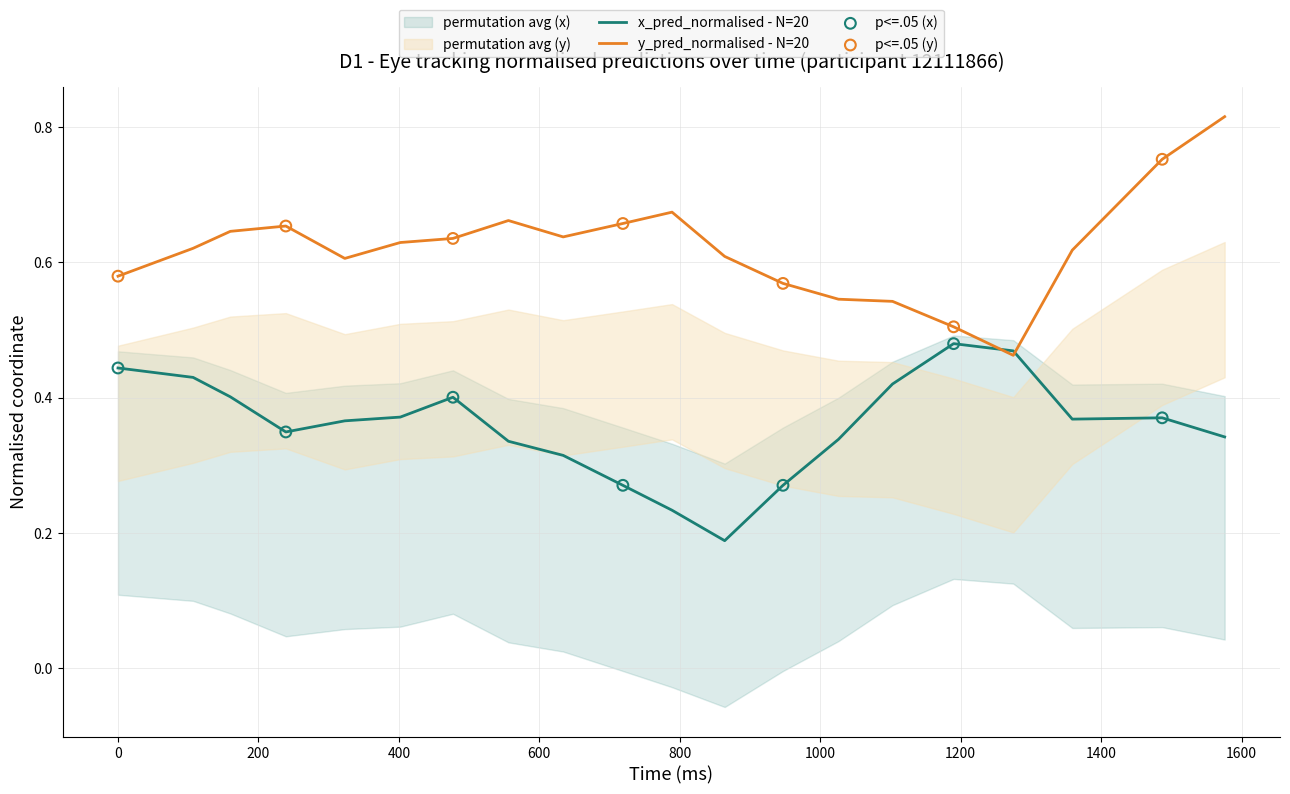

At how many categories does at least one series exceed 0?

20